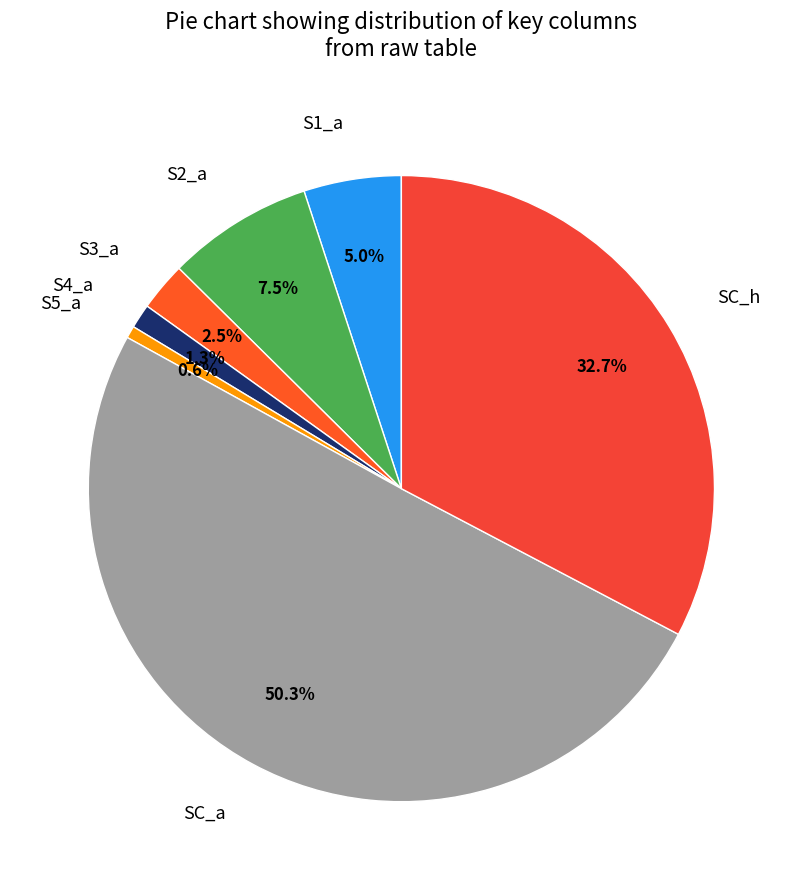

How many slices are in this pie chart?

7